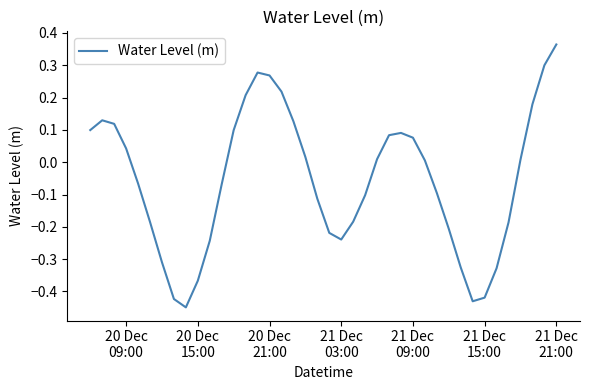

What is the difference between the maximum and minimum values?

0.8